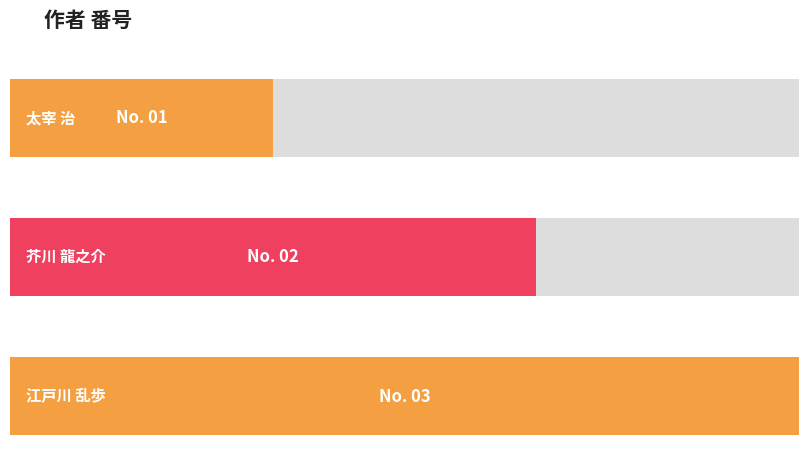

How many bars are there in total?

3